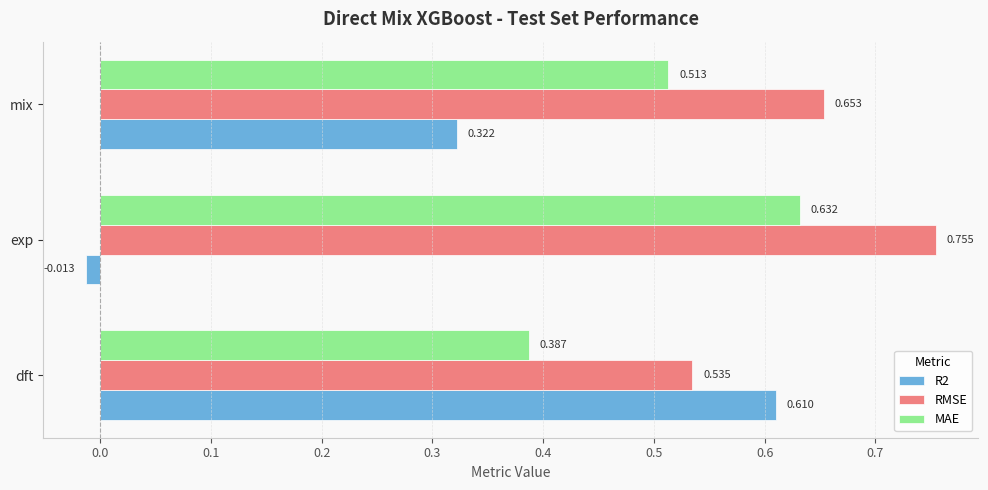

Where is R2 nearest to the value 0?

exp